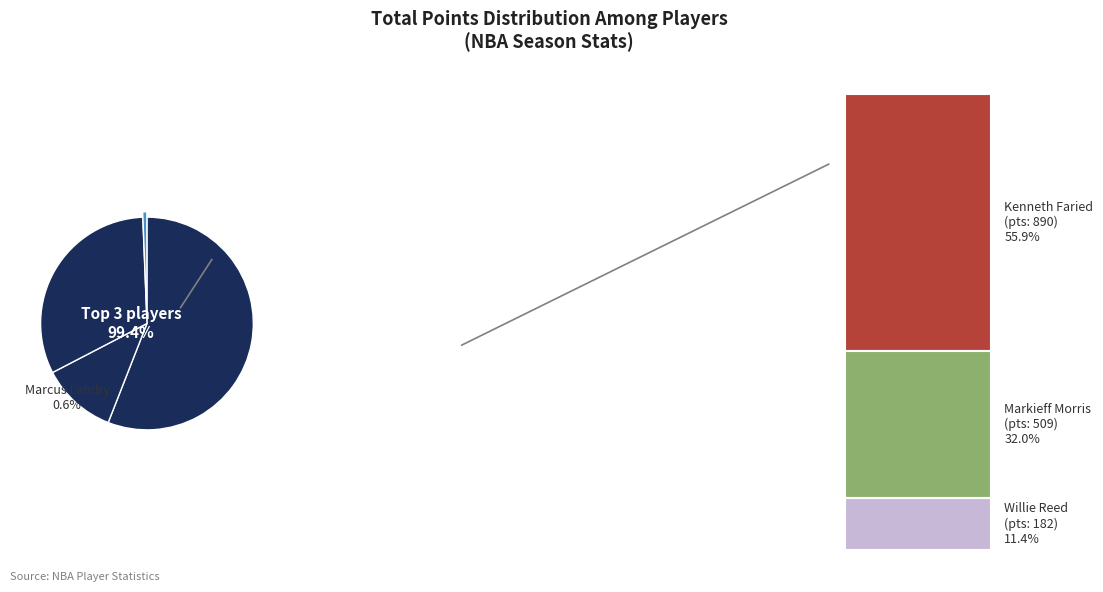

Which category accounts for the majority?

Kenneth Faried